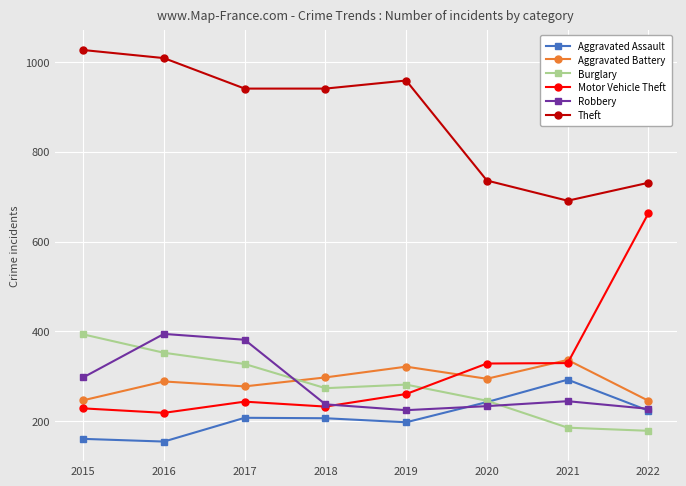

True or false: Robbery has a value of 224 at 2019.

True